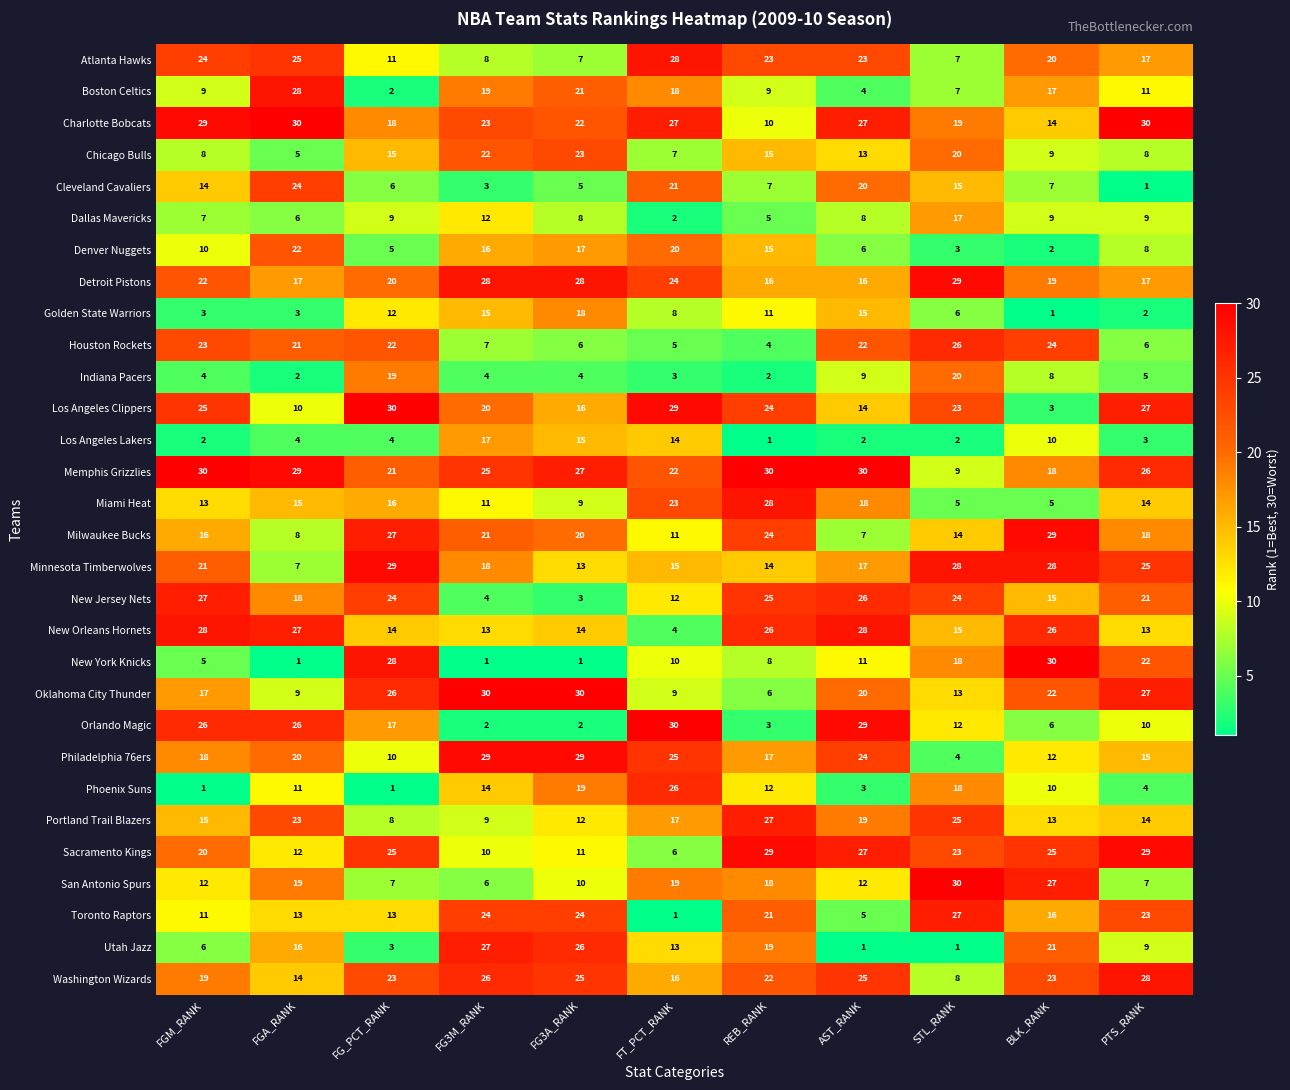

The Miami Heat series shows 47 at REB_RANK. True or false?

False